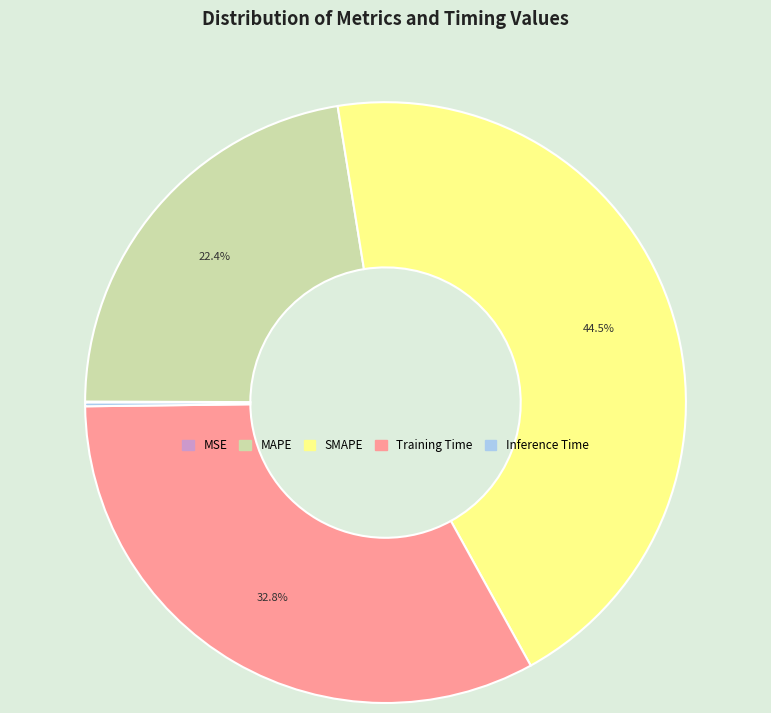

Is MAPE the majority of the pie?

No